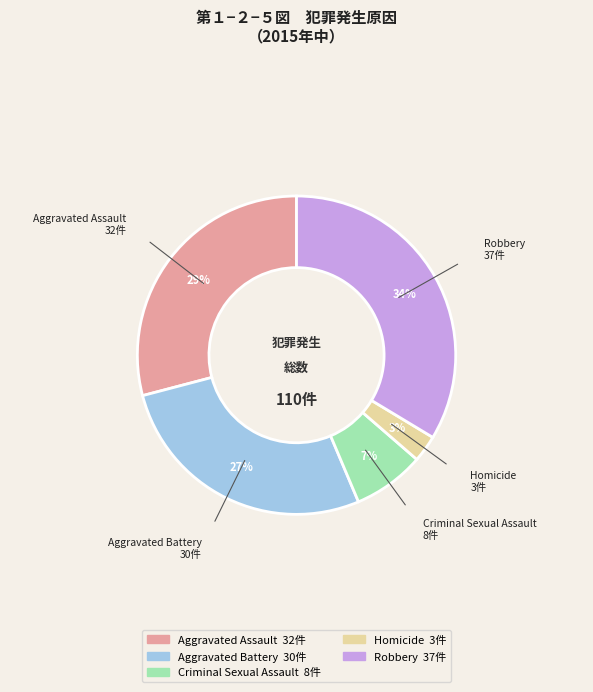

Is there any slice that represents more than half of the pie?

No